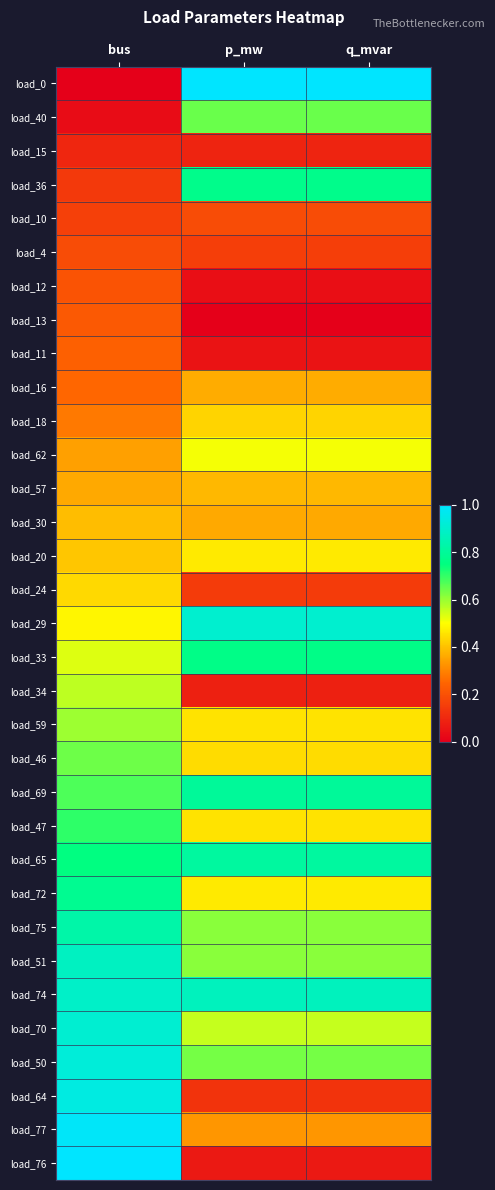

Reading left to right, what are all the values shown in this chart?

load_0: bus=0.0	p_mw=1.0	q_mvar=1.0
load_40: bus=0.0	p_mw=0.6	q_mvar=0.6
load_15: bus=0.1	p_mw=0.1	q_mvar=0.1
load_36: bus=0.1	p_mw=0.8	q_mvar=0.8
load_10: bus=0.2	p_mw=0.2	q_mvar=0.2
load_4: bus=0.2	p_mw=0.2	q_mvar=0.2
load_12: bus=0.2	p_mw=0.0	q_mvar=0.0
load_13: bus=0.2	p_mw=0.0	q_mvar=0.0
load_11: bus=0.2	p_mw=0.0	q_mvar=0.0
load_16: bus=0.2	p_mw=0.4	q_mvar=0.4
load_18: bus=0.3	p_mw=0.4	q_mvar=0.4
load_62: bus=0.3	p_mw=0.5	q_mvar=0.5
load_57: bus=0.4	p_mw=0.4	q_mvar=0.4
load_30: bus=0.4	p_mw=0.4	q_mvar=0.4
load_20: bus=0.4	p_mw=0.5	q_mvar=0.5
load_24: bus=0.4	p_mw=0.1	q_mvar=0.1
load_29: bus=0.5	p_mw=0.9	q_mvar=0.9
load_33: bus=0.5	p_mw=0.8	q_mvar=0.8
load_34: bus=0.6	p_mw=0.1	q_mvar=0.1
load_59: bus=0.6	p_mw=0.5	q_mvar=0.5
load_46: bus=0.6	p_mw=0.4	q_mvar=0.4
load_69: bus=0.7	p_mw=0.8	q_mvar=0.8
load_47: bus=0.7	p_mw=0.5	q_mvar=0.5
load_65: bus=0.8	p_mw=0.8	q_mvar=0.8
load_72: bus=0.8	p_mw=0.5	q_mvar=0.5
load_75: bus=0.8	p_mw=0.6	q_mvar=0.6
load_51: bus=0.9	p_mw=0.6	q_mvar=0.6
load_74: bus=0.9	p_mw=0.9	q_mvar=0.9
load_70: bus=0.9	p_mw=0.6	q_mvar=0.6
load_50: bus=0.9	p_mw=0.6	q_mvar=0.6
load_64: bus=0.9	p_mw=0.1	q_mvar=0.1
load_77: bus=1.0	p_mw=0.3	q_mvar=0.3
load_76: bus=1.0	p_mw=0.1	q_mvar=0.1